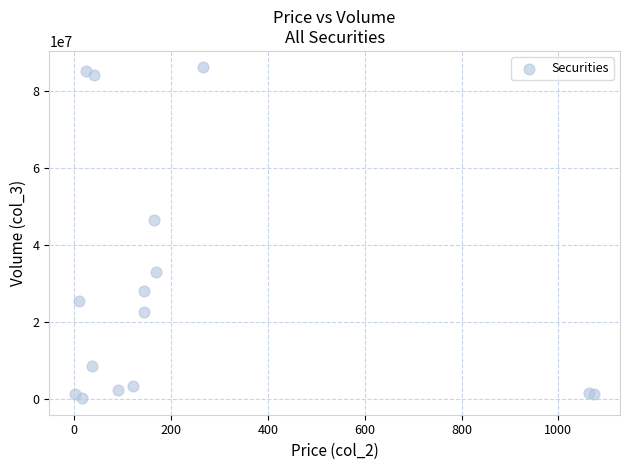

What Y value in the scatter plot is closest to 43112123?

46326965